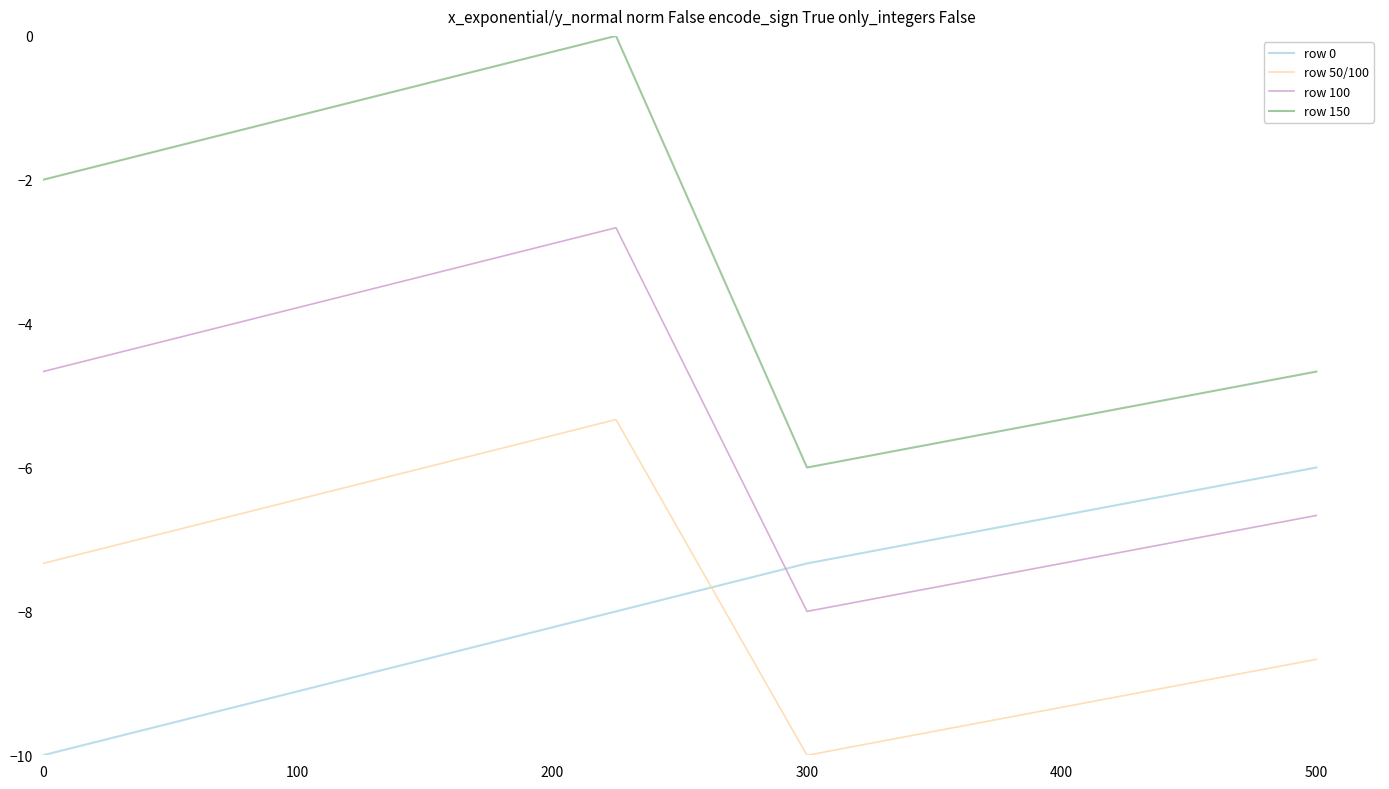

What is the difference between the maximum and second lowest values in the row 50/100 series?

4.0